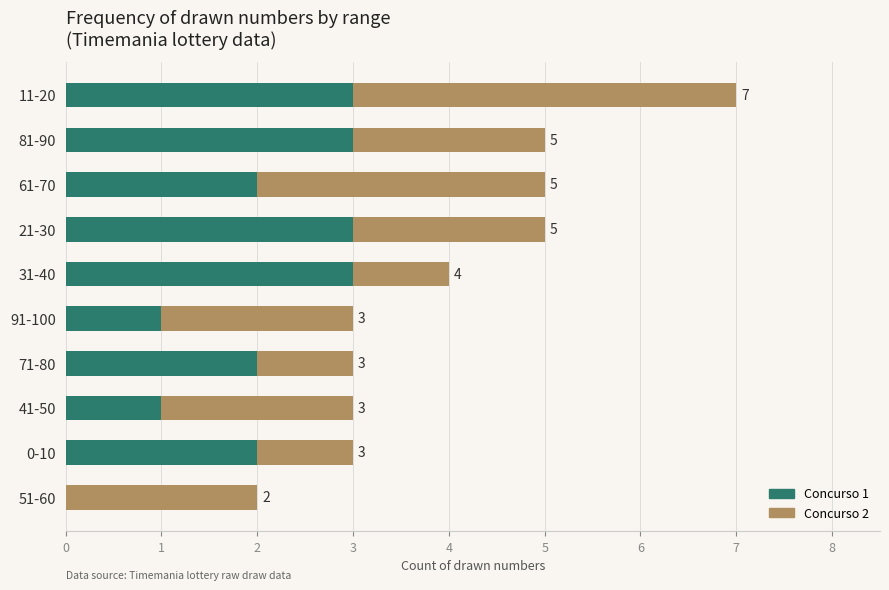

What are all the series names shown in the legend?

Concurso 1, Concurso 2